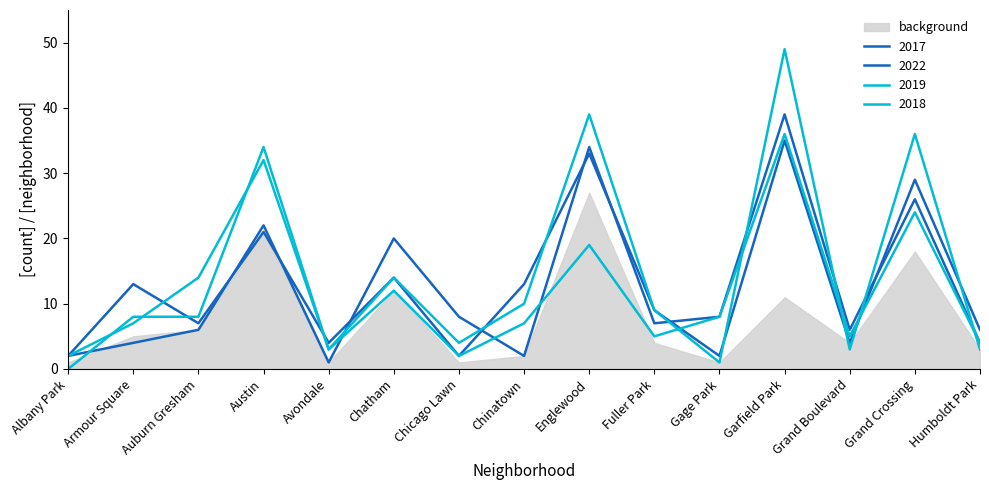

How many times do 2022 and 2019 cross each other?

8